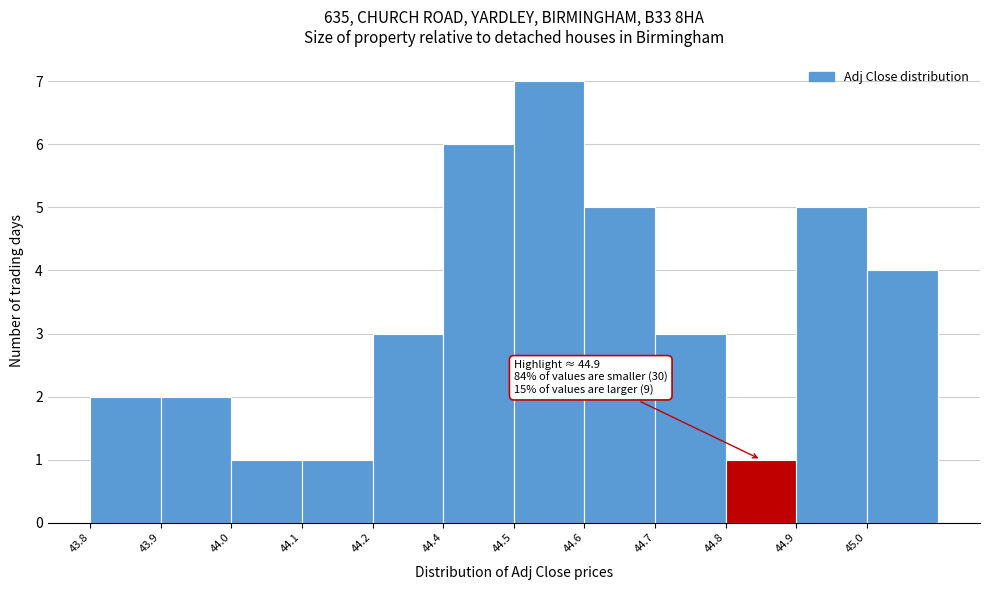

Reading left to right, list all the values displayed in this chart.

2	2	1	1	3	6	7	5	3	1	5	4